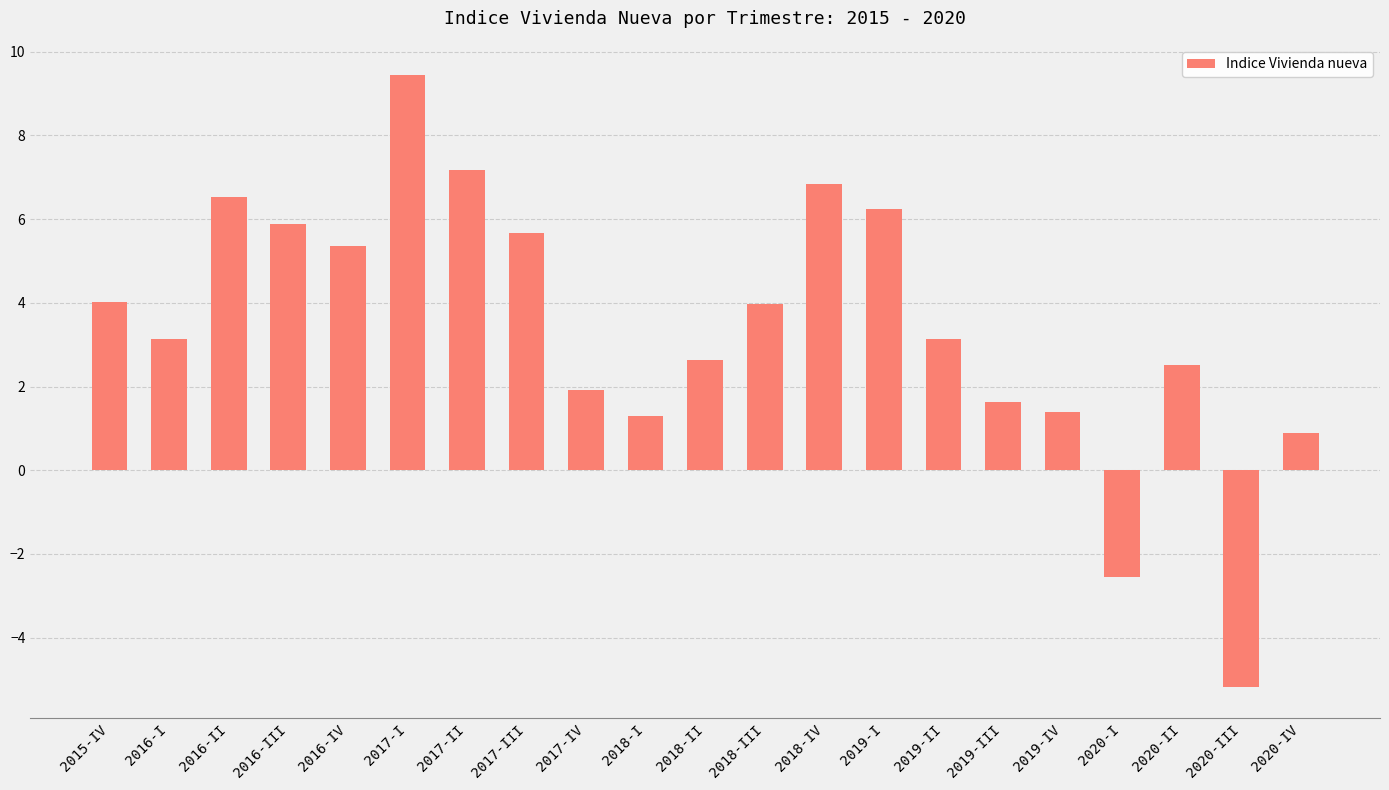

Are the bars horizontal?

No